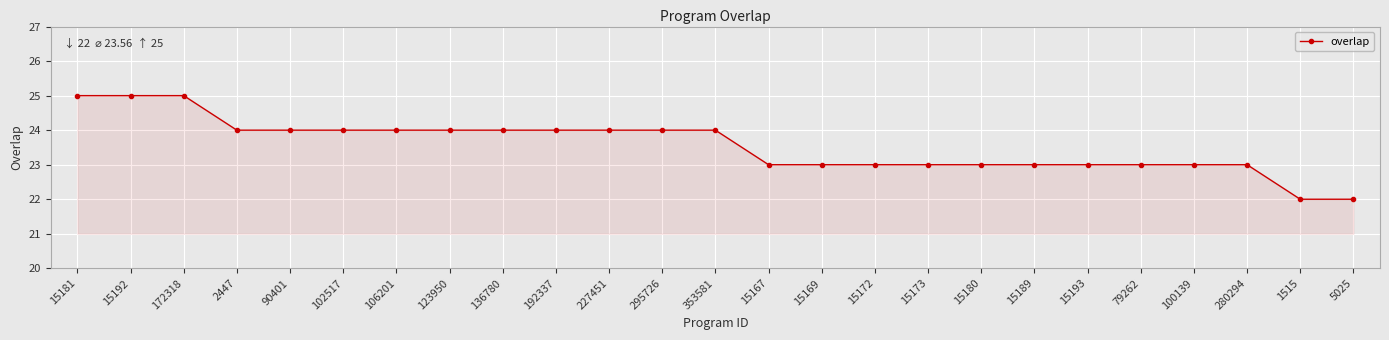

What is the greatest value displayed?

25